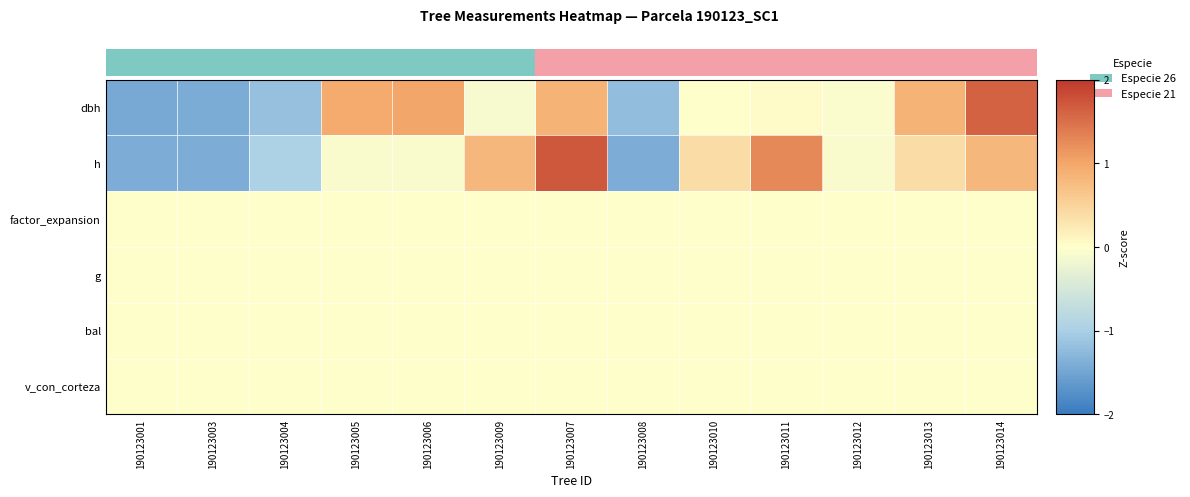

Which series has the largest range (max minus min)?

h